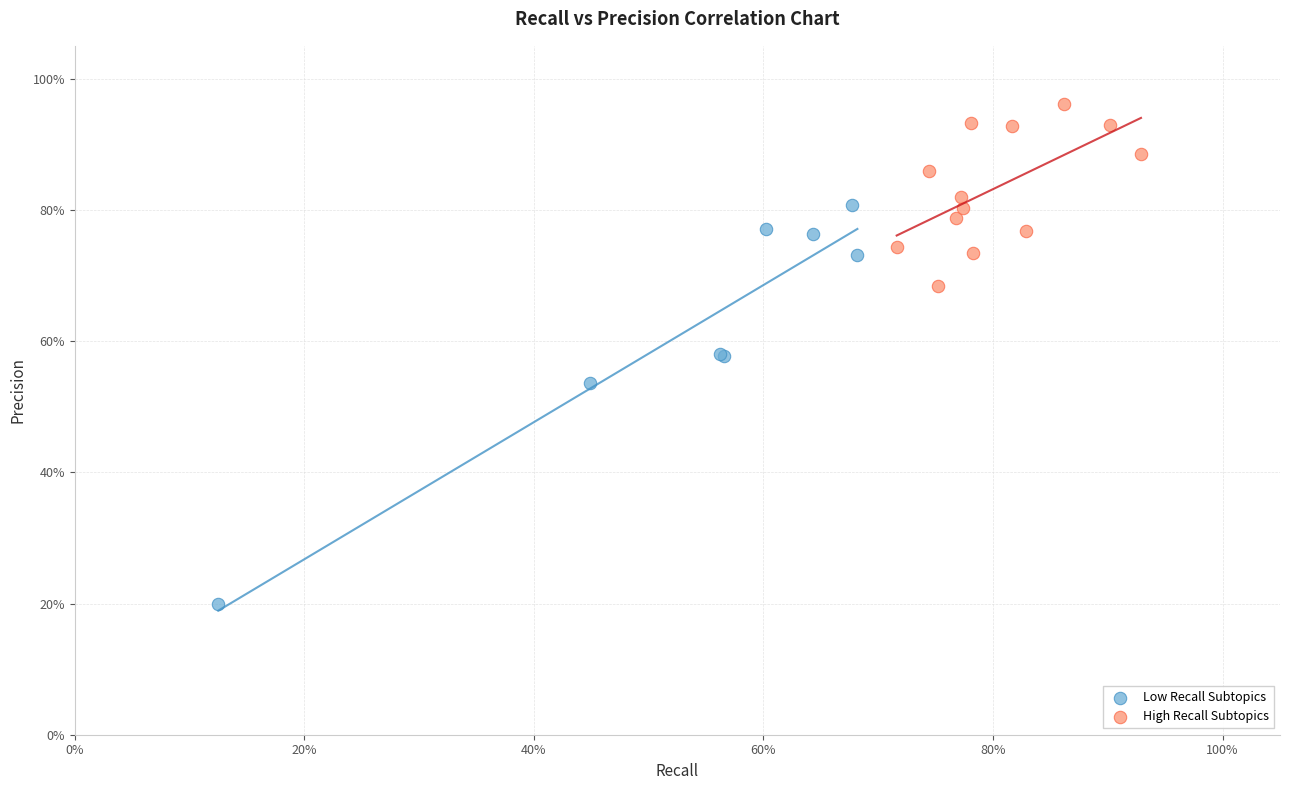

What are all the series names shown in the legend?

Low Recall Subtopics, High Recall Subtopics